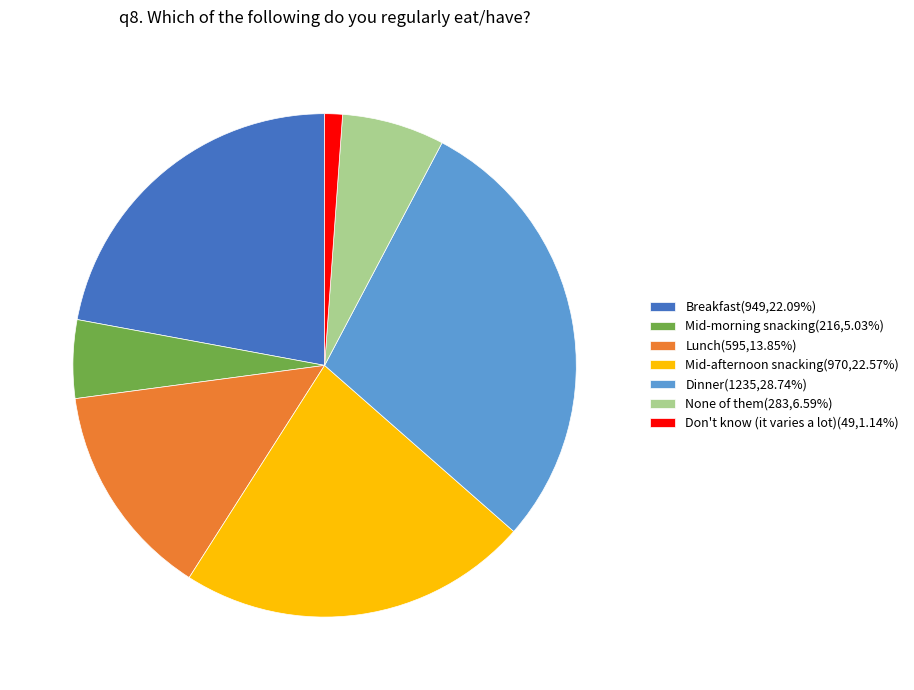

The None of them slice represents 7% of the pie. True or false?

True